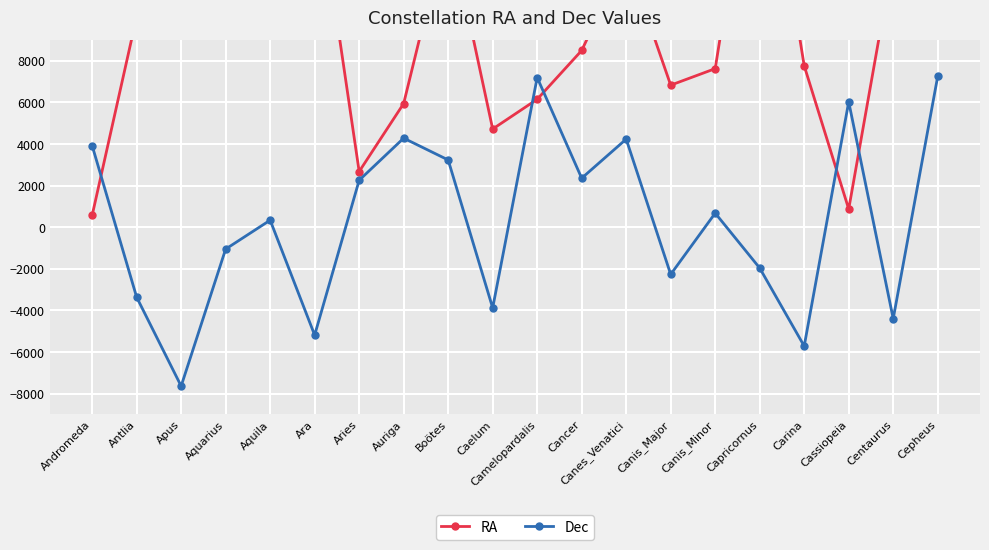

Rank the series at Auriga from lowest to highest value.

Dec, RA